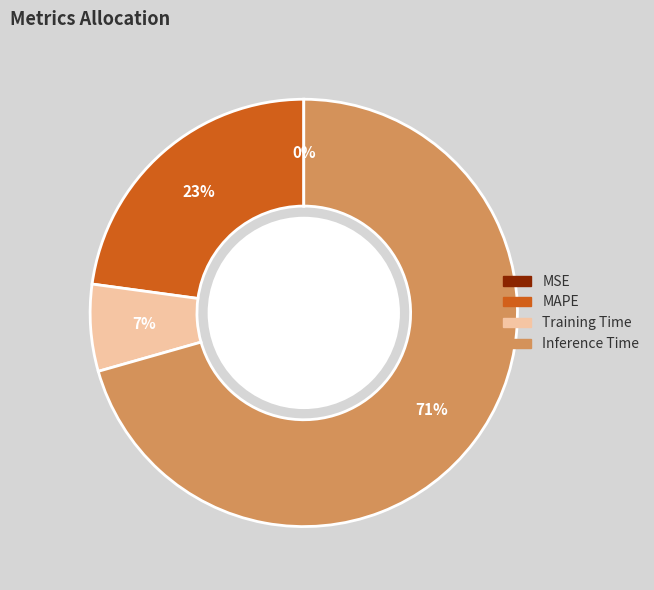

Is there a majority slice in this chart?

Yes